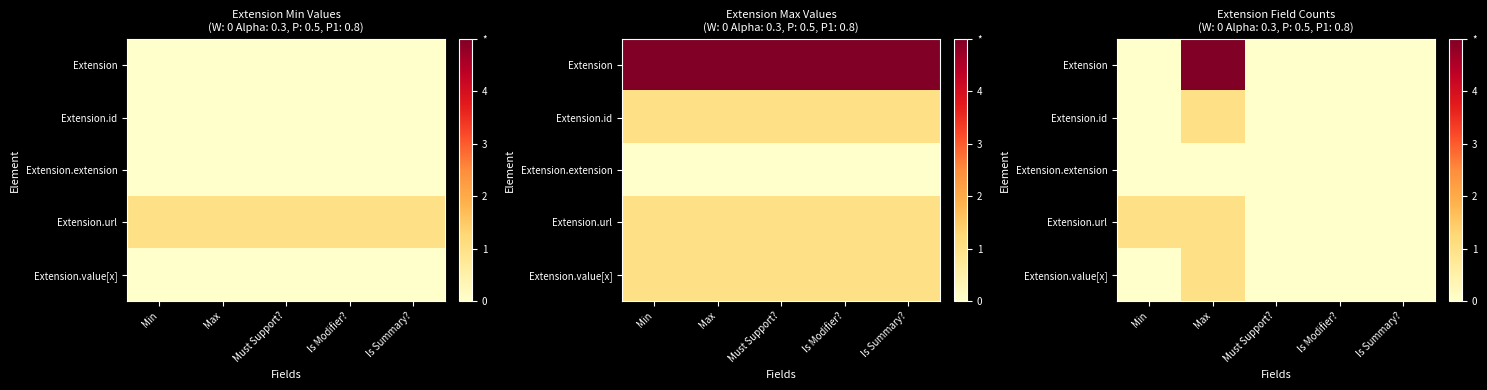

List the series in order of their peak value, lowest first.

Extension.extension, Extension.id, Extension.url, Extension.value[x], Extension